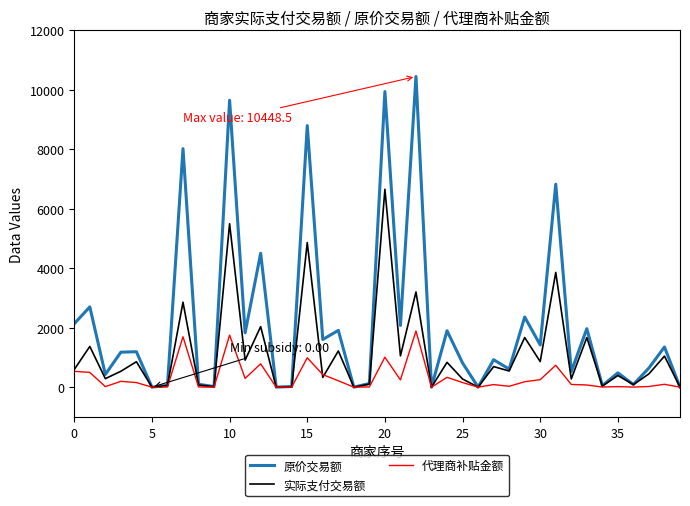

How many series are shown in this chart?

3